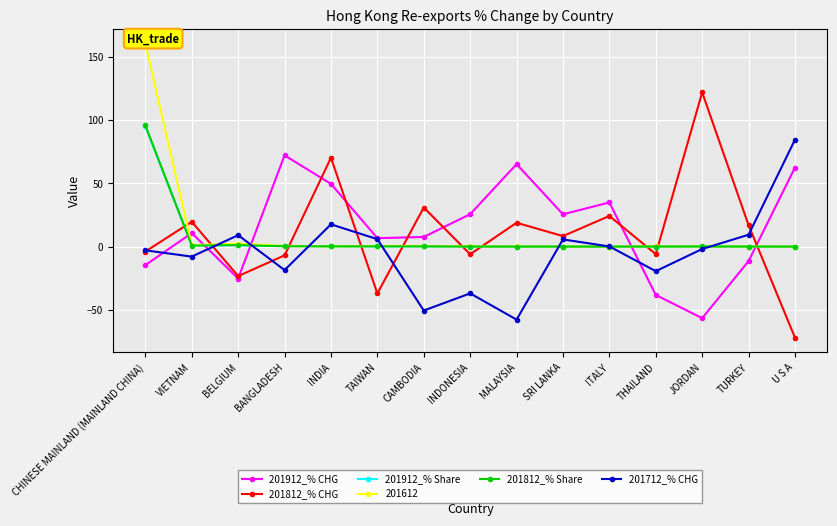

At which label does 201812_% Share reach its peak?

CHINESE MAINLAND (MAINLAND CHINA)